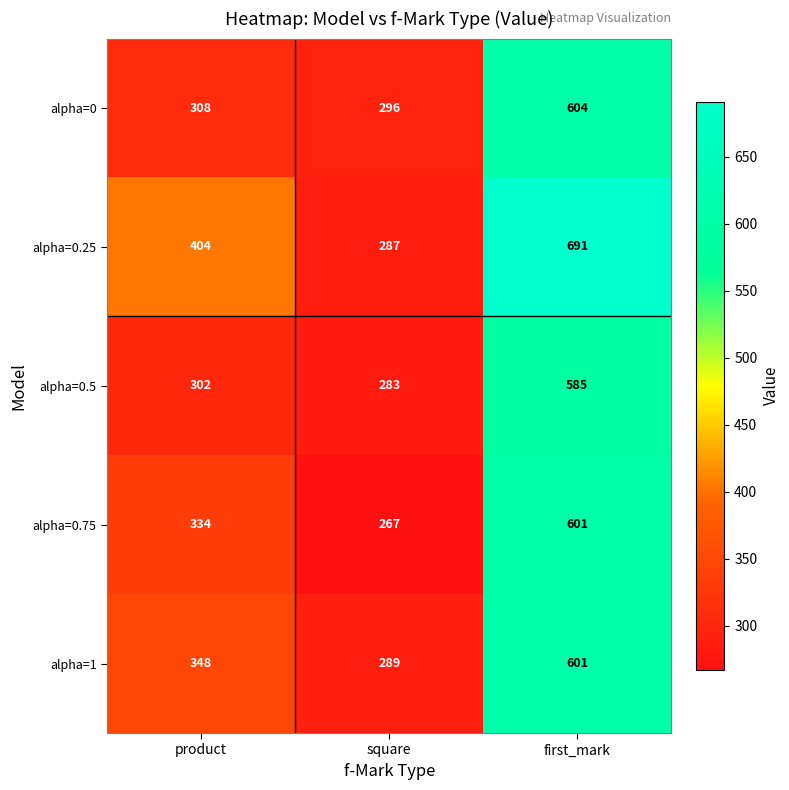

Count the number of categories in the chart.

3